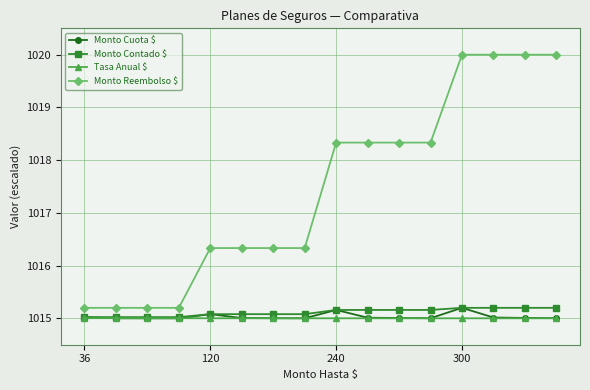

What is the smallest value displayed?

1015.0